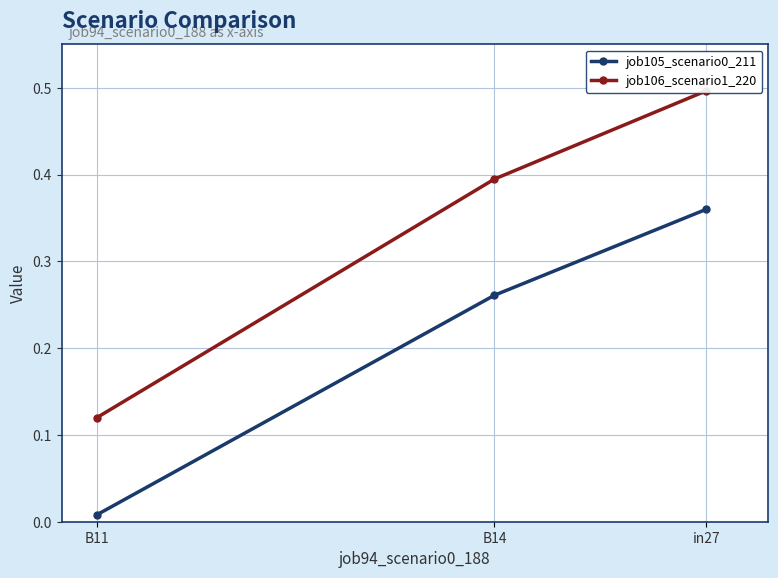

Reading left to right, list all the values displayed in this chart.

job105_scenario0_211: in27=0.4	B14=0.3	B11=0.0
job106_scenario1_220: in27=0.5	B14=0.4	B11=0.1